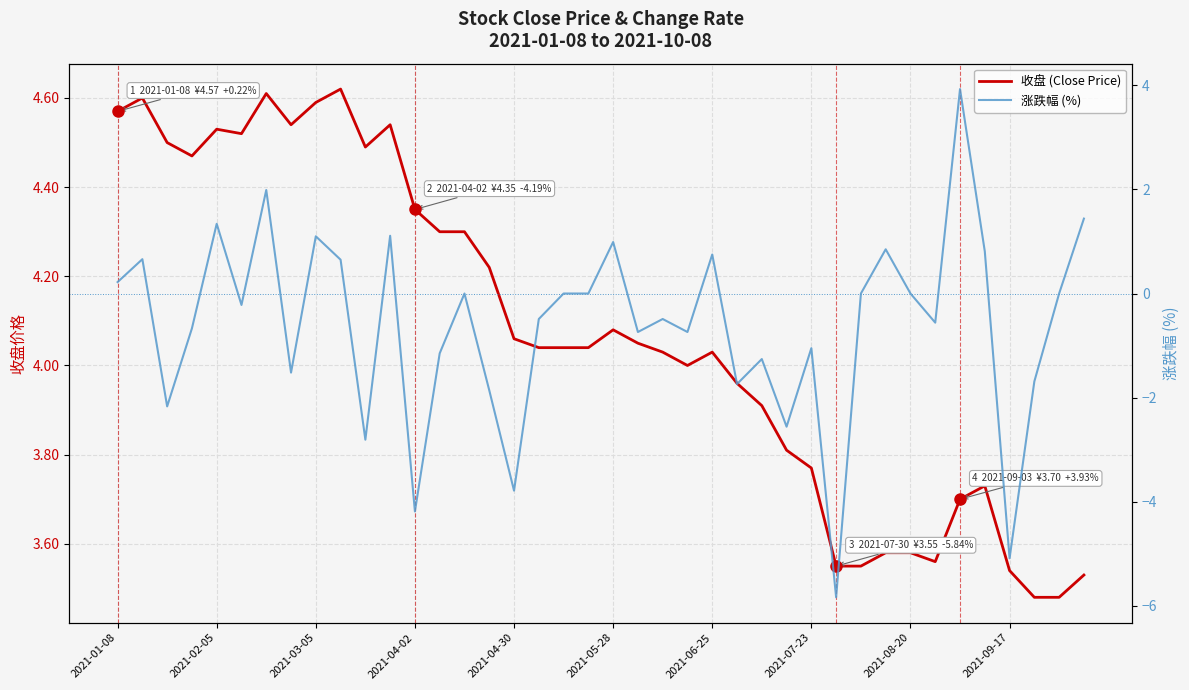

Which series has the largest total across all categories?

收盘 (Close Price)